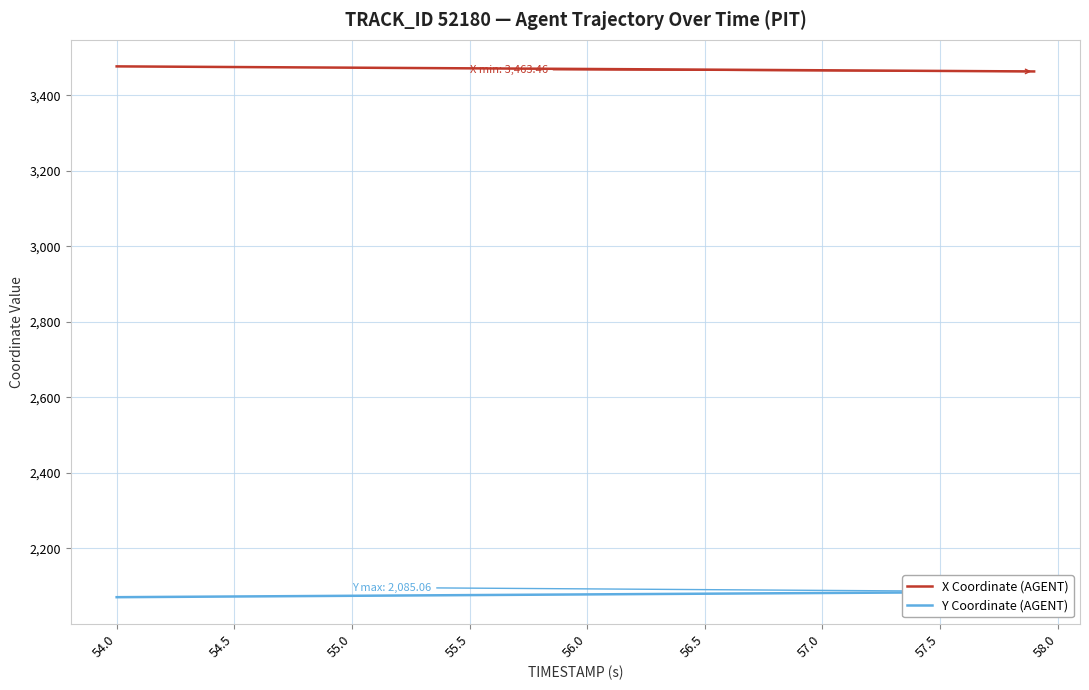

What is the maximum value for X Coordinate (AGENT)?

3476.9